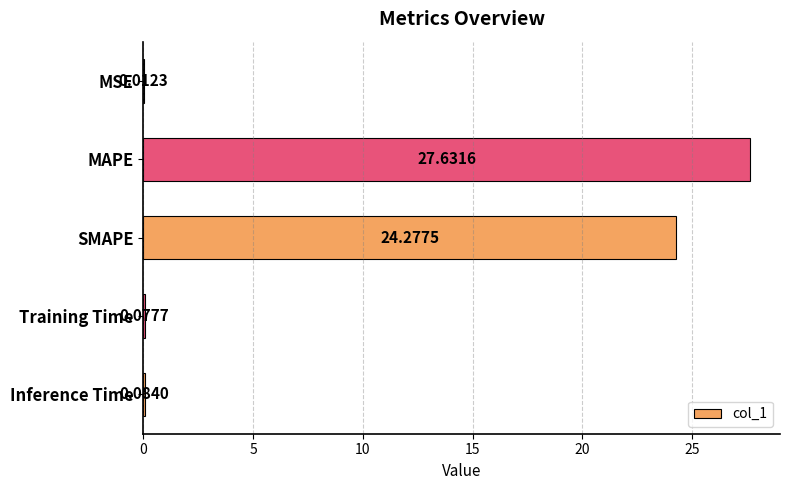

What is the change in value from MAPE to Inference Time?

-27.5